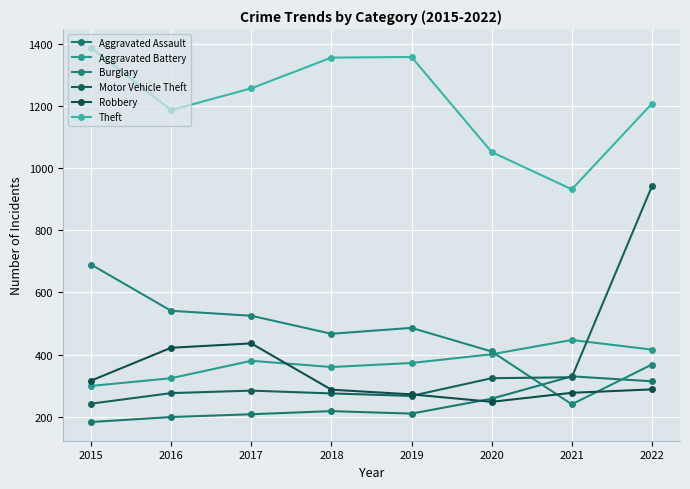

Is the value of Theft at 2019 greater than the value of Burglary at 2019?

Yes